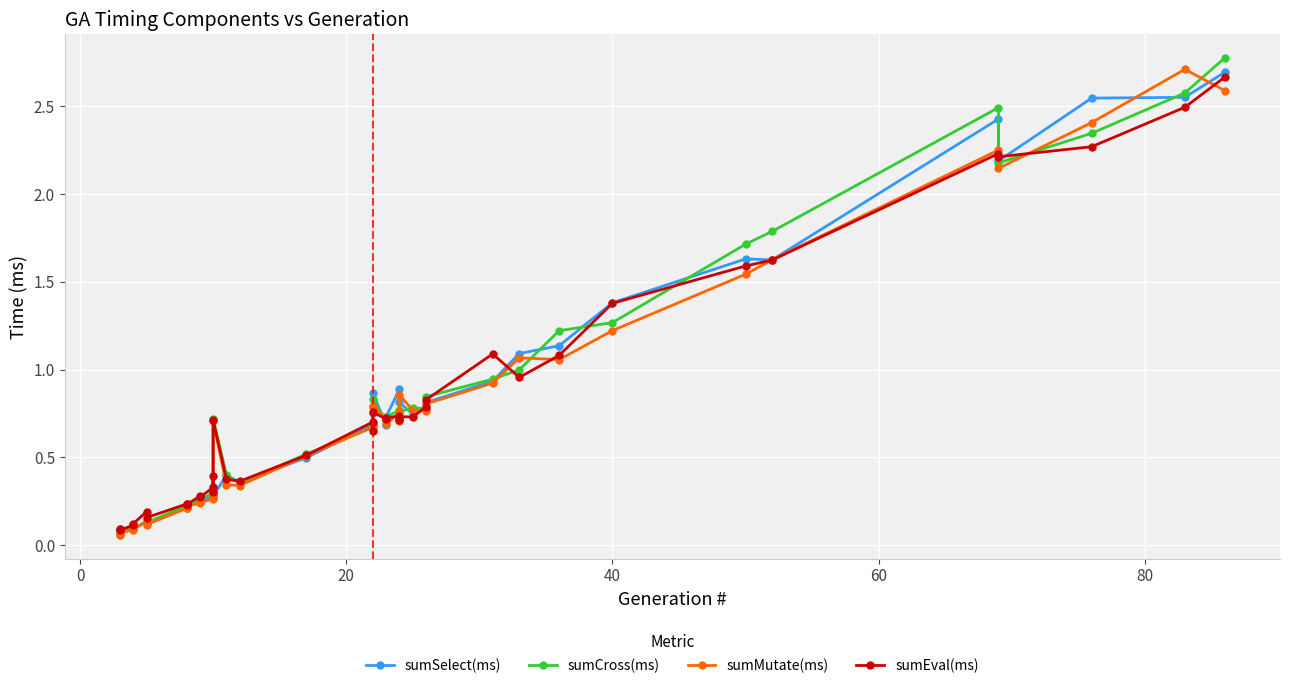

The sumEval(ms) series shows 0.2 at 8. True or false?

True